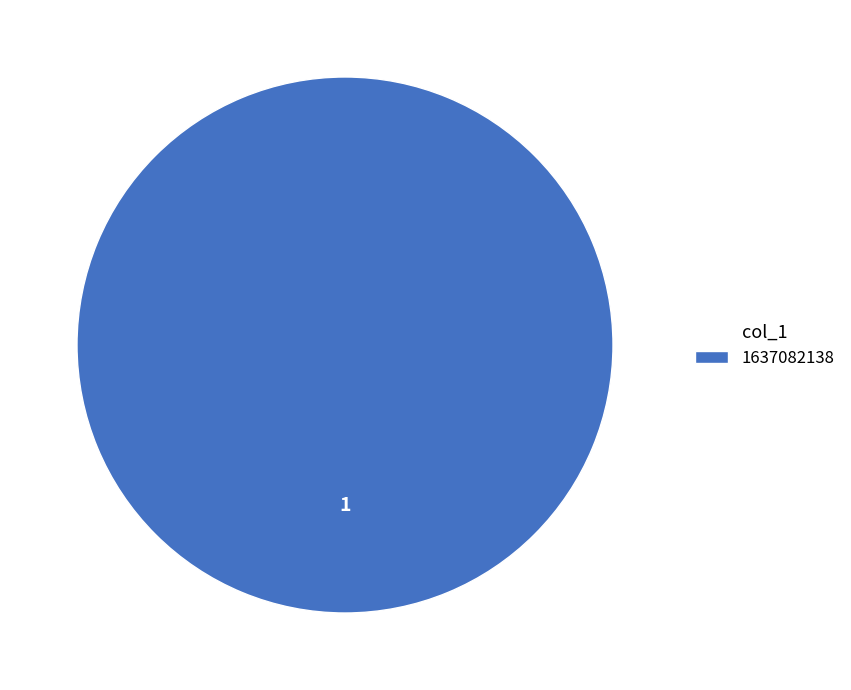

Rank the categories by value from highest to lowest.

1637082138